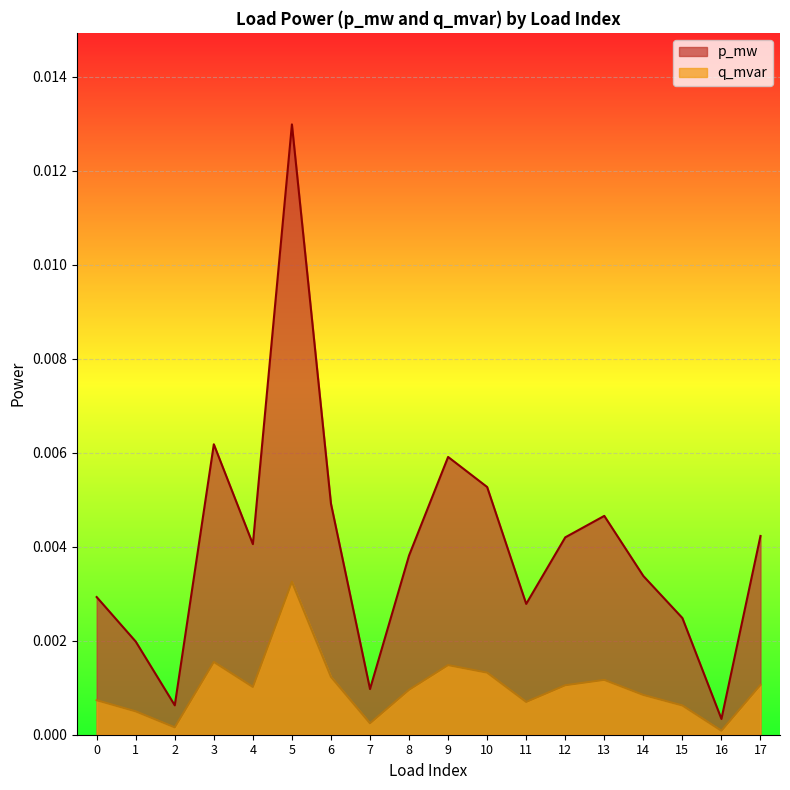

The p_mw series shows 0.0 at 16. True or false?

True